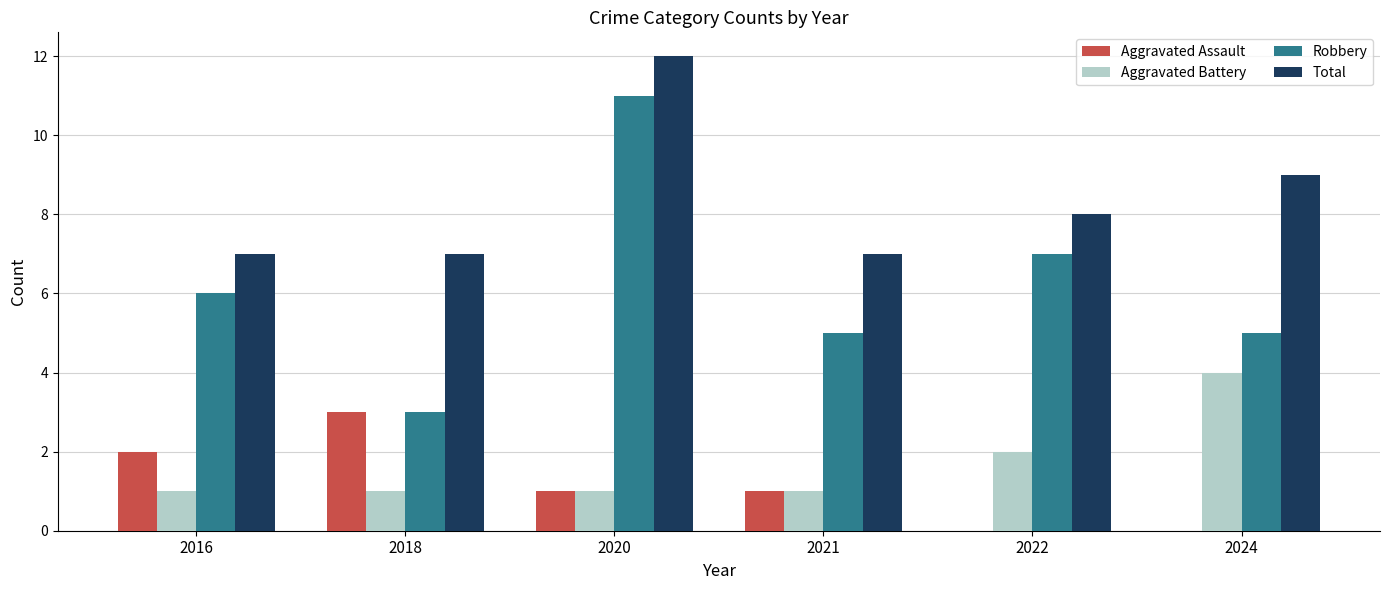

What is the sum of the Aggravated Assault values at 2022 and 2018?

3